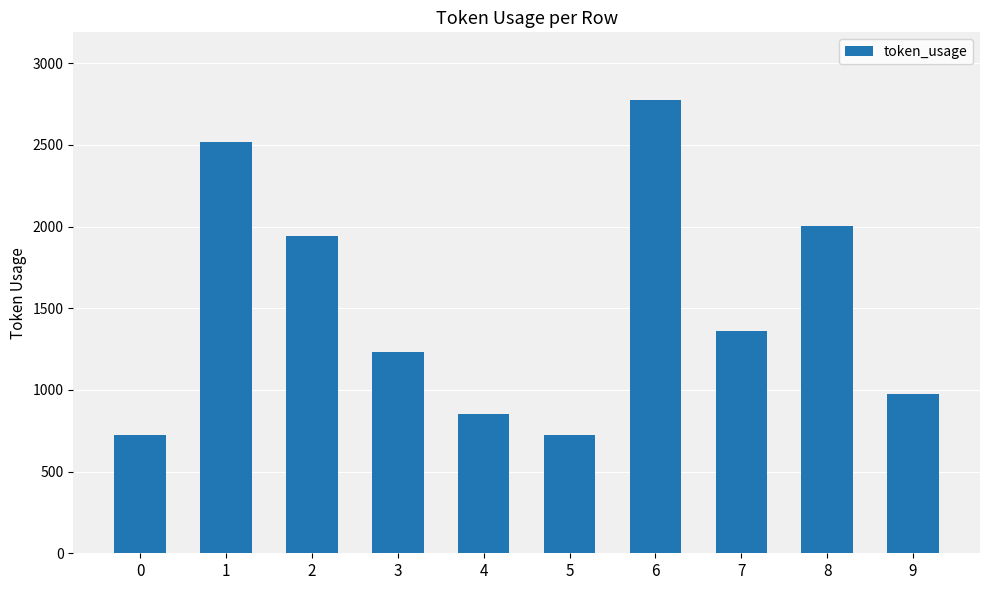

What is the change in value from 4 to 9?

+126